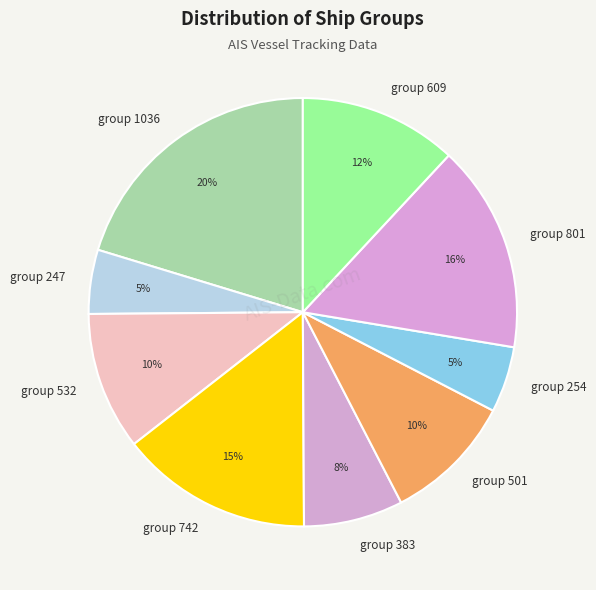

True or false: group 254 accounts for 13% of the total.

False